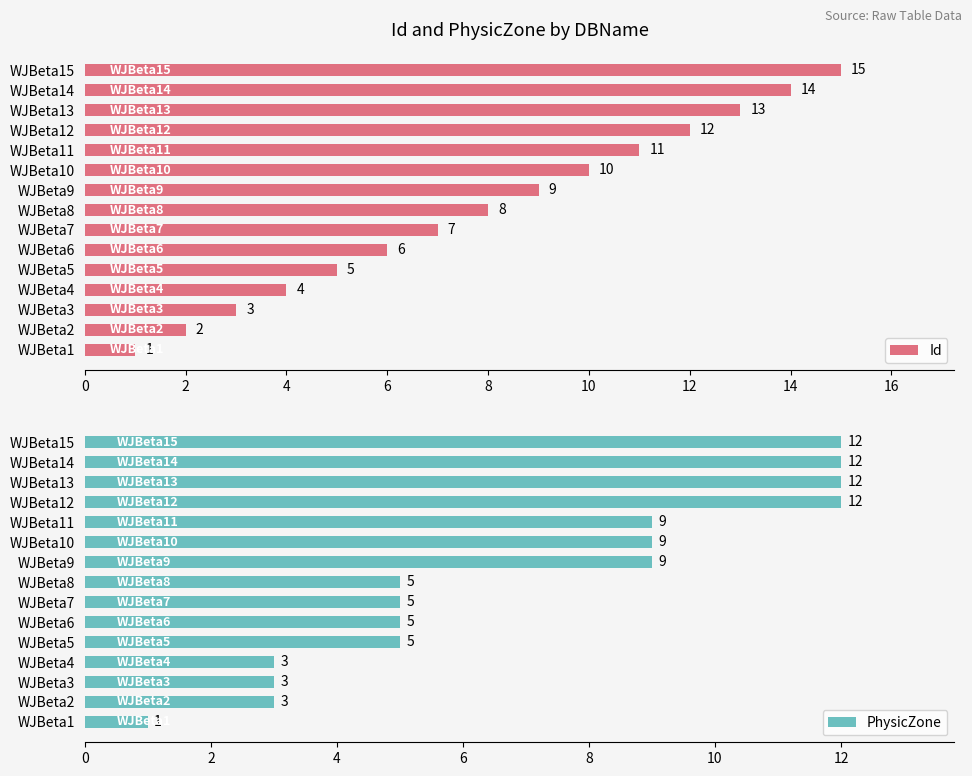

Count the PhysicZone values in the range 3 to 12.

14